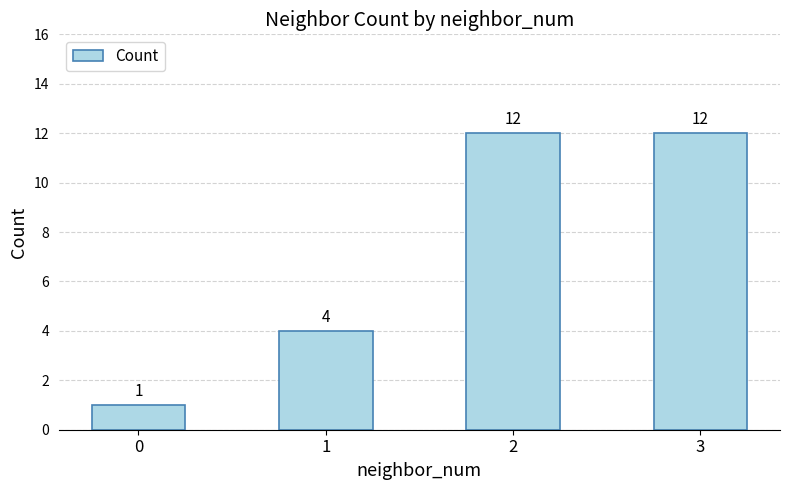

How many bars are there in total?

4